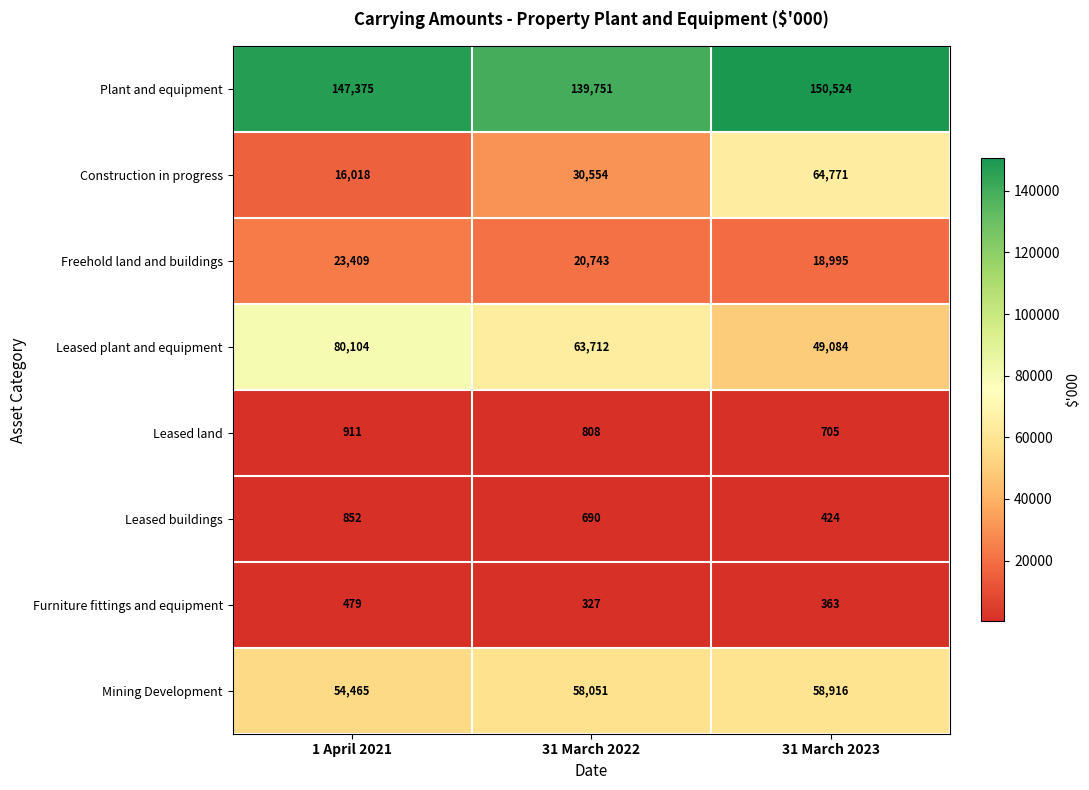

What is the difference between the second highest and minimum values in the Leased plant and equipment series?

14628